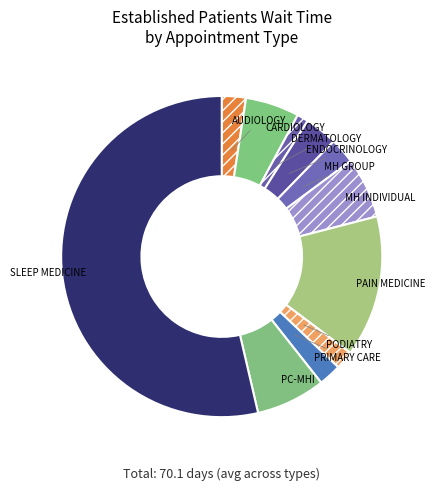

How many segments does this pie chart have?

11